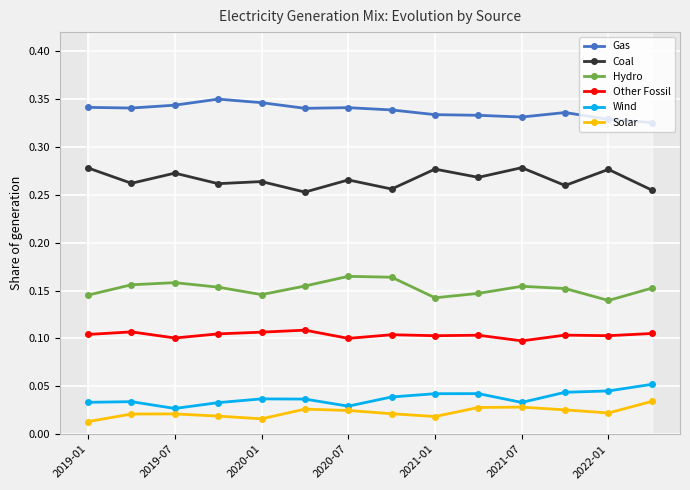

True or false: Other Fossil and Solar intersect in this chart.

False